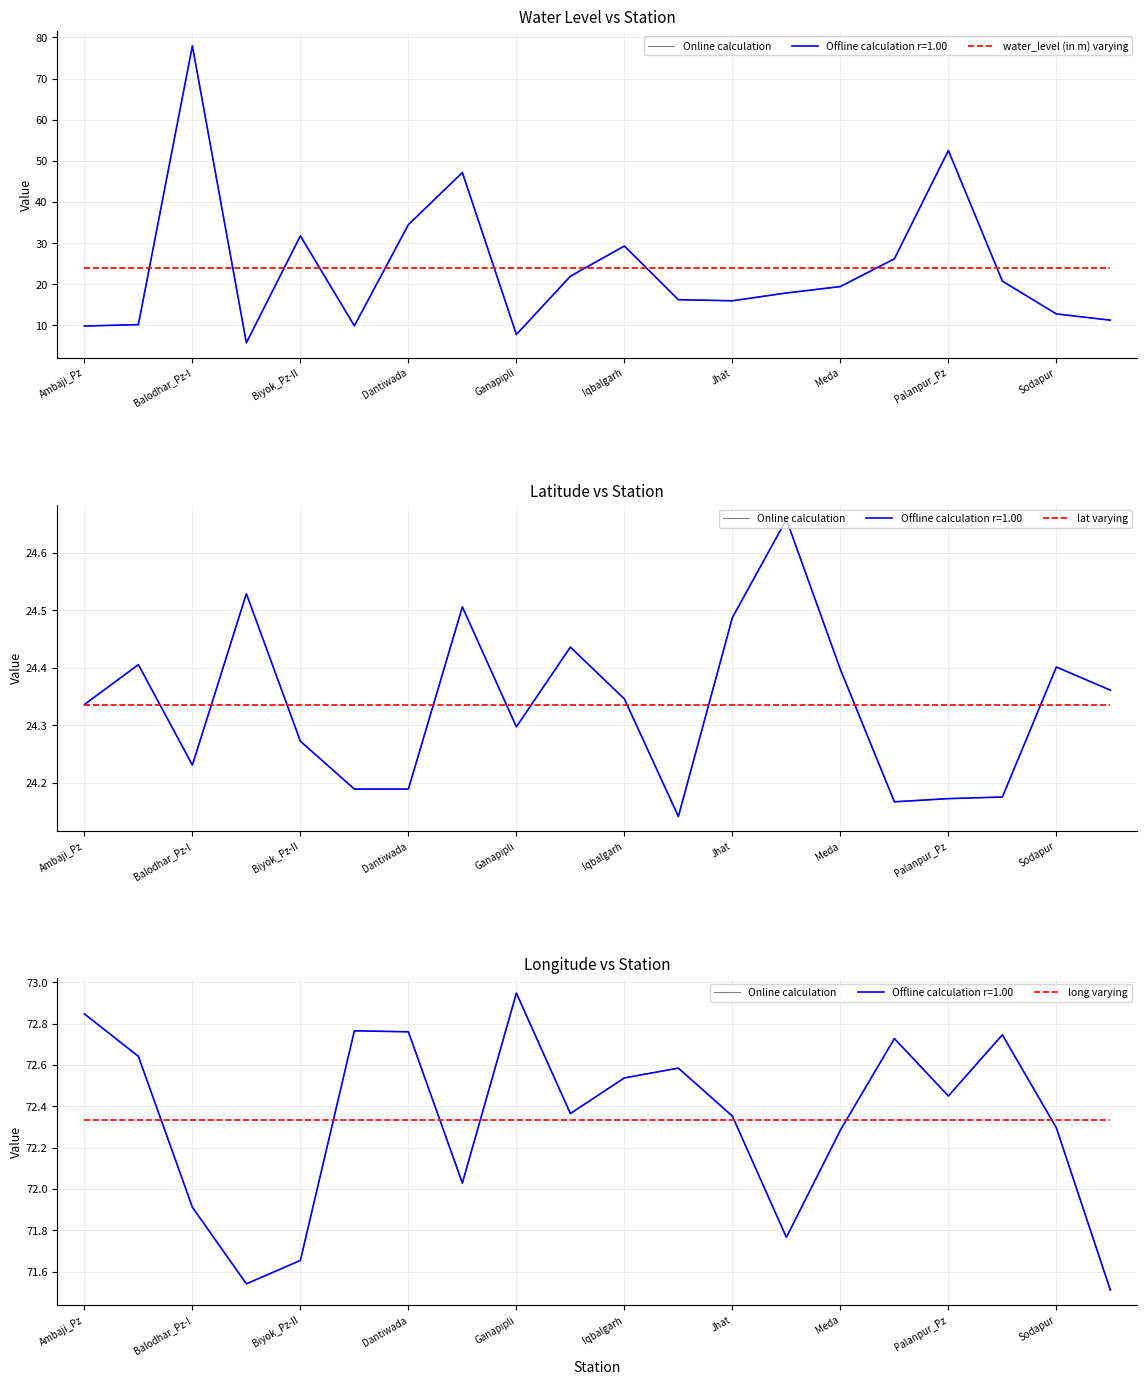

What is the spread (max minus min) of values at Ambaji_Pz?

48.9